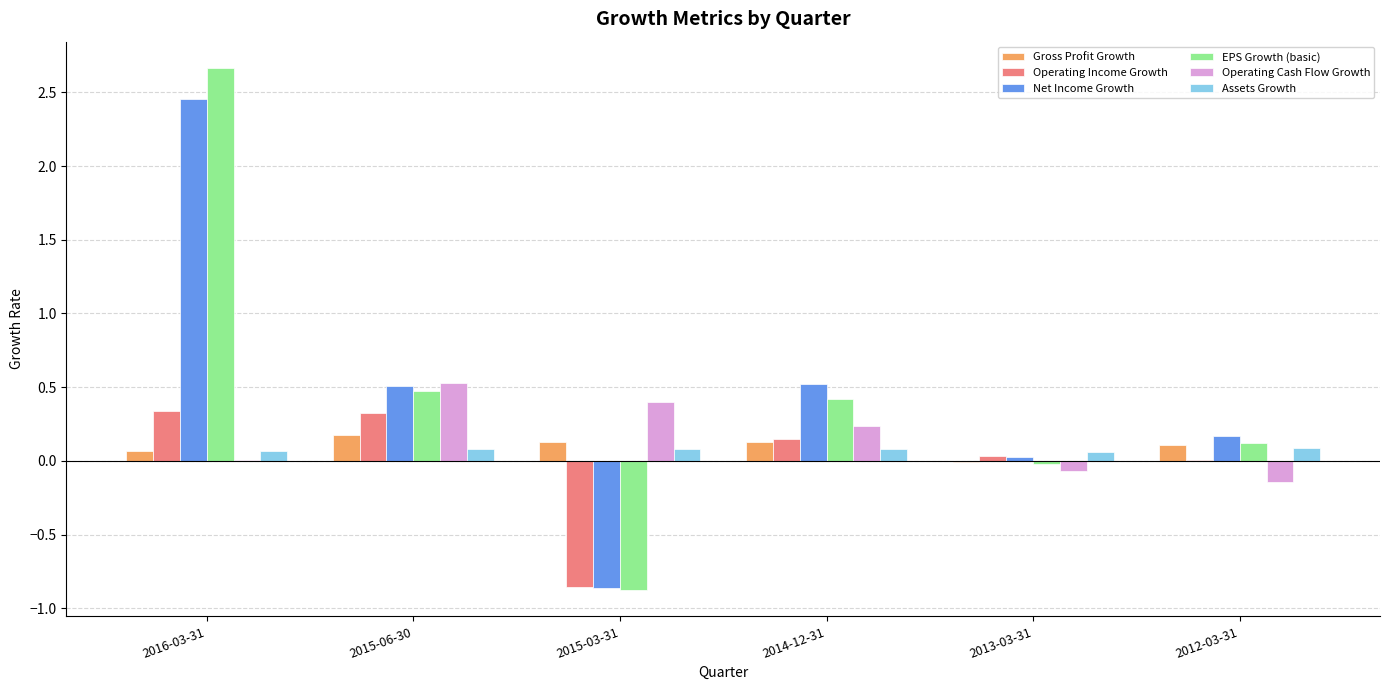

At which category is the sum across all series the highest?

2016-03-31